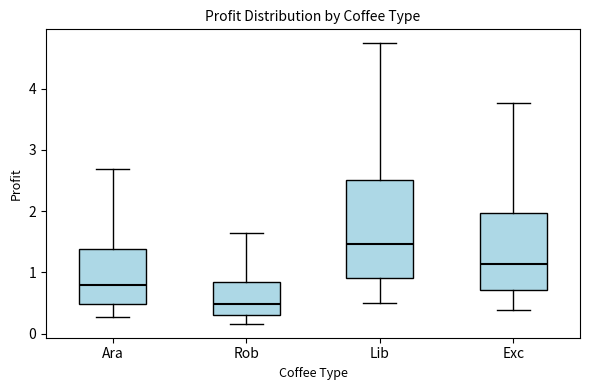

Reading left to right, transcribe this box plot: for each box, give where its median line is, the range the box spans, and where its two whiskers end, as read against the y-axis. The values are not printed on the chart, so give them approximately, as read against the axis.

Ara: median 0.8, box 0.5 to 1.4, whiskers 0.3 to 2.7
Rob: median 0.5, box 0.3 to 0.8, whiskers 0.2 to 1.6
Lib: median 1.5, box 0.9 to 2.5, whiskers 0.5 to 4.7
Exc: median 1.1, box 0.7 to 2.0, whiskers 0.4 to 3.8